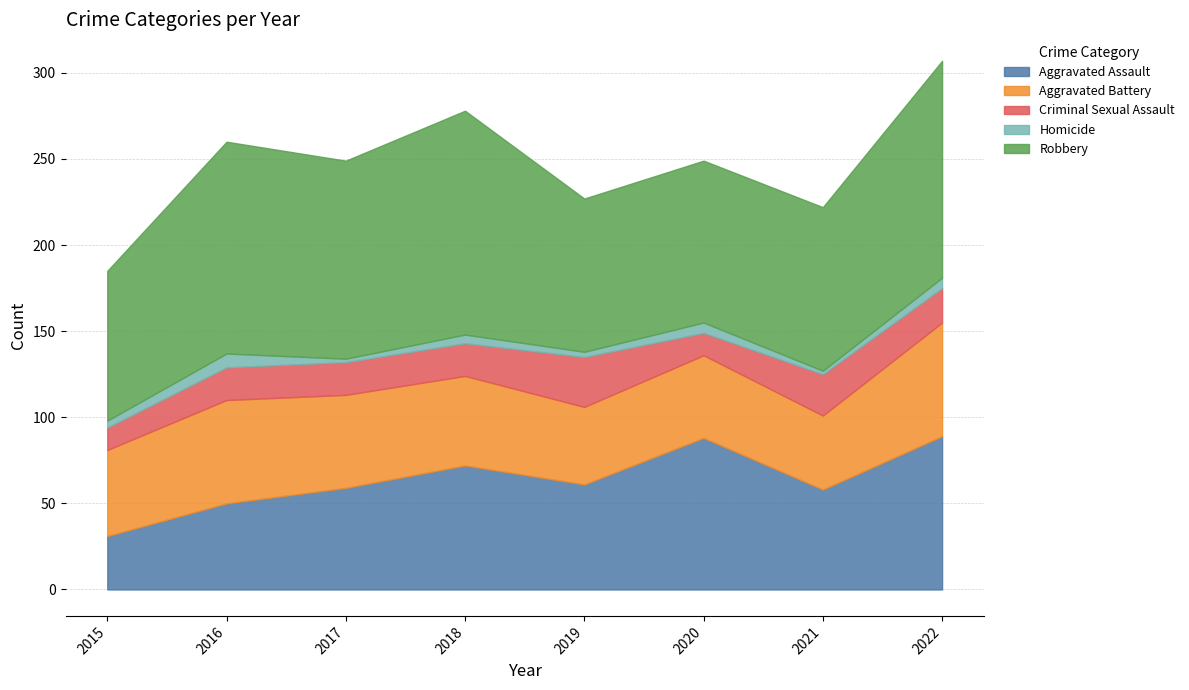

Does the chart have visible grid lines?

Yes